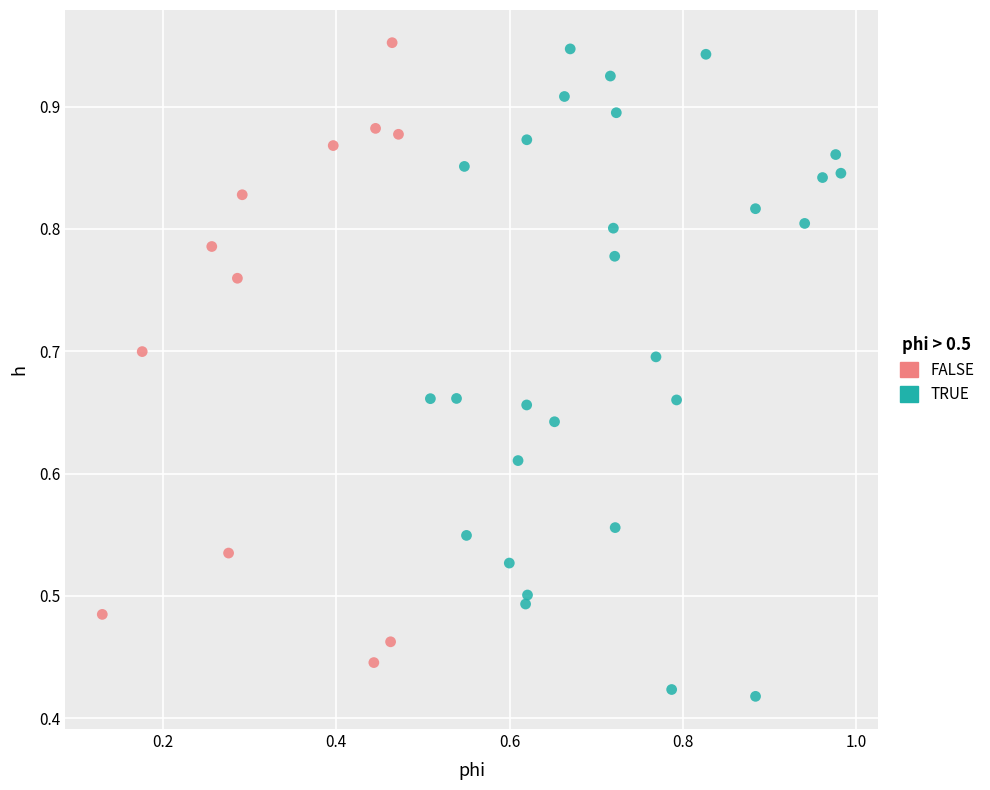

Which series reaches the minimum Y coordinate?

TRUE